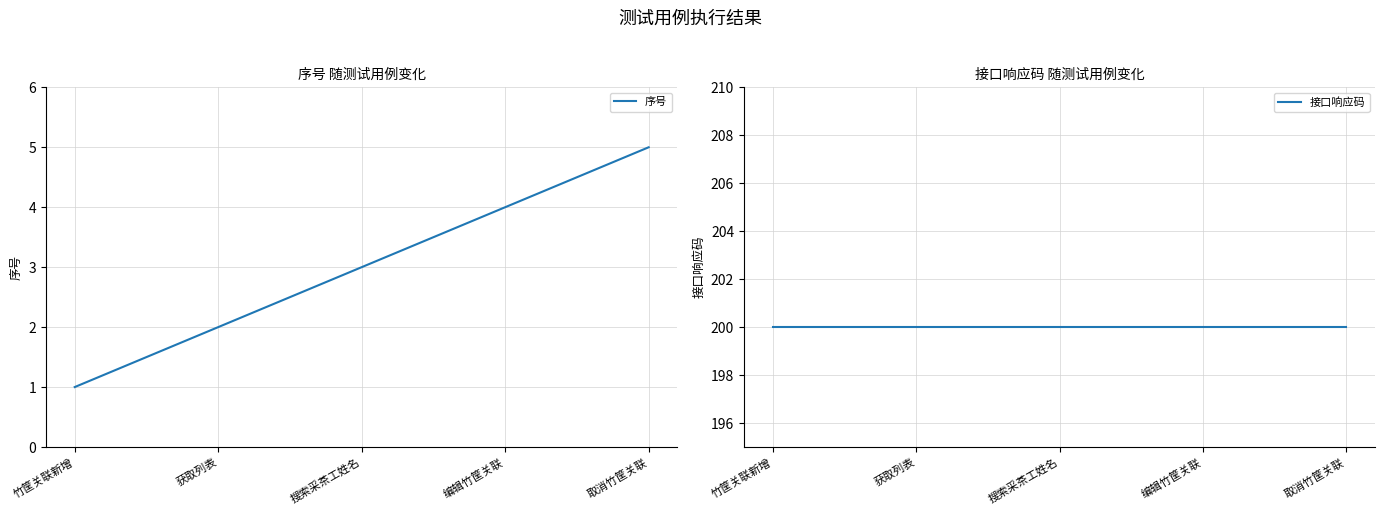

What value does the 序号 series have at 搜索采茶工姓名?

3